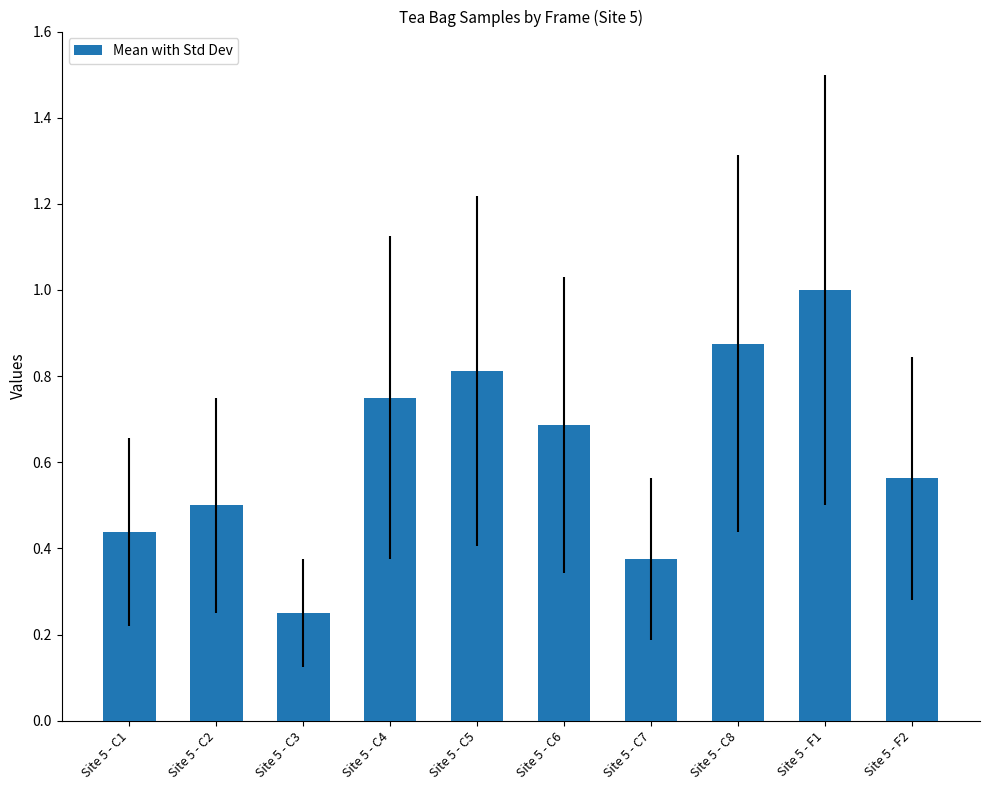

What is the label of the 4th bar from the left?

Site 5 - C4